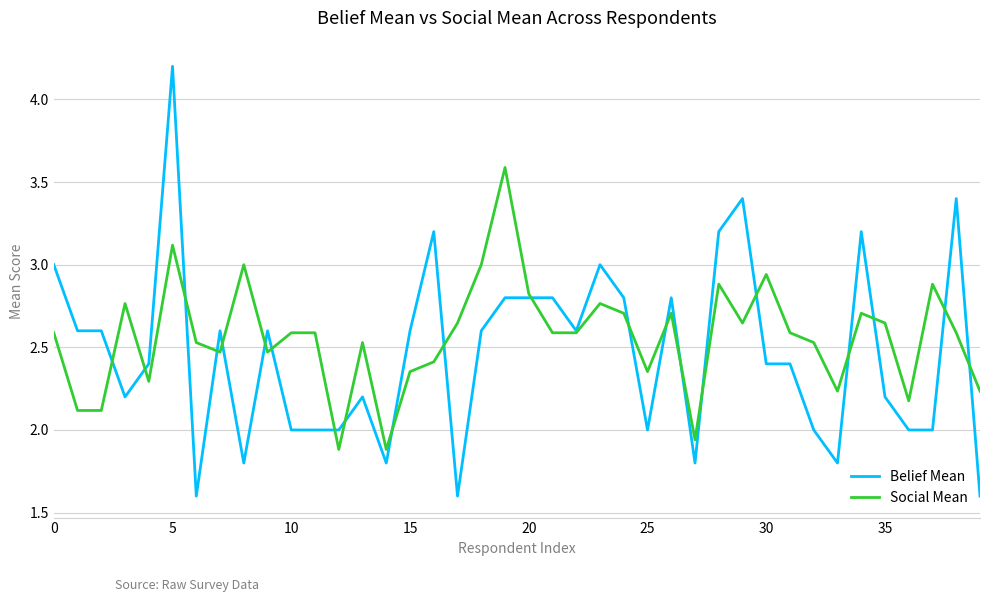

Is this an area chart (filled region under the line)?

No